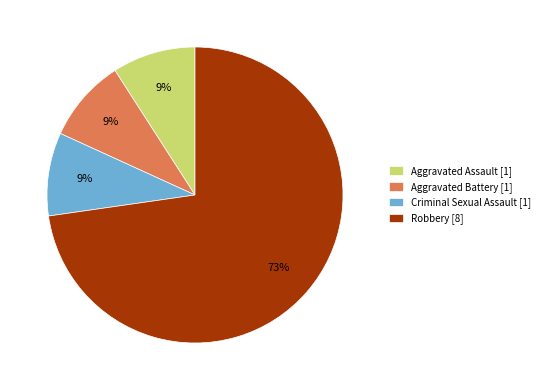

Which category has the biggest portion of the pie?

Robbery [8]